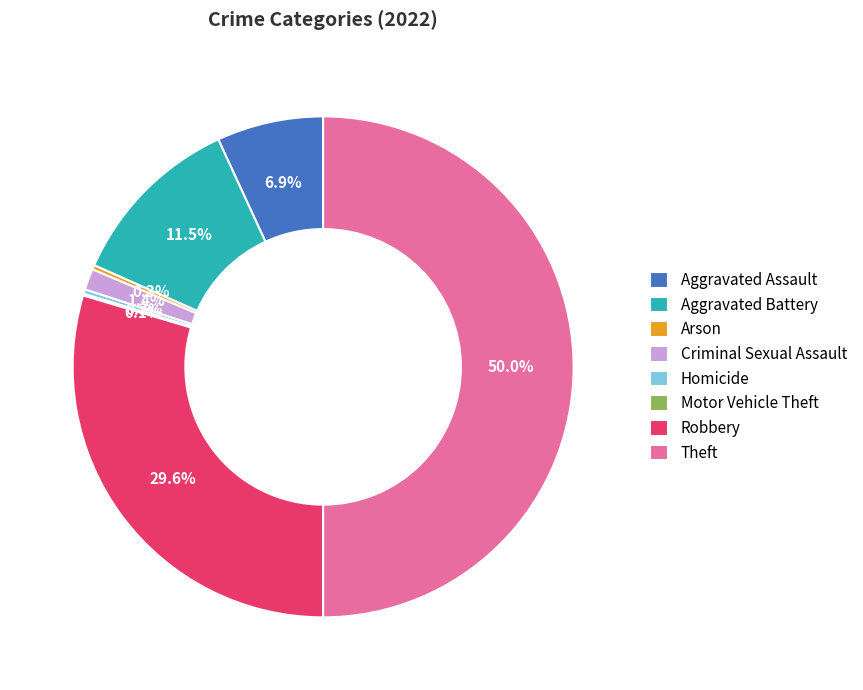

Is it true that Aggravated Assault is 7% of the pie?

True